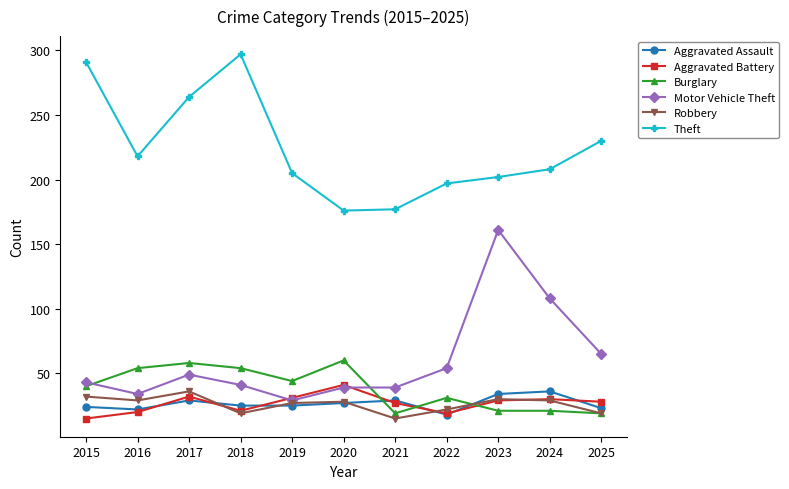

Which series ends up on top after the final intersection of Robbery and Aggravated Assault?

Aggravated Assault